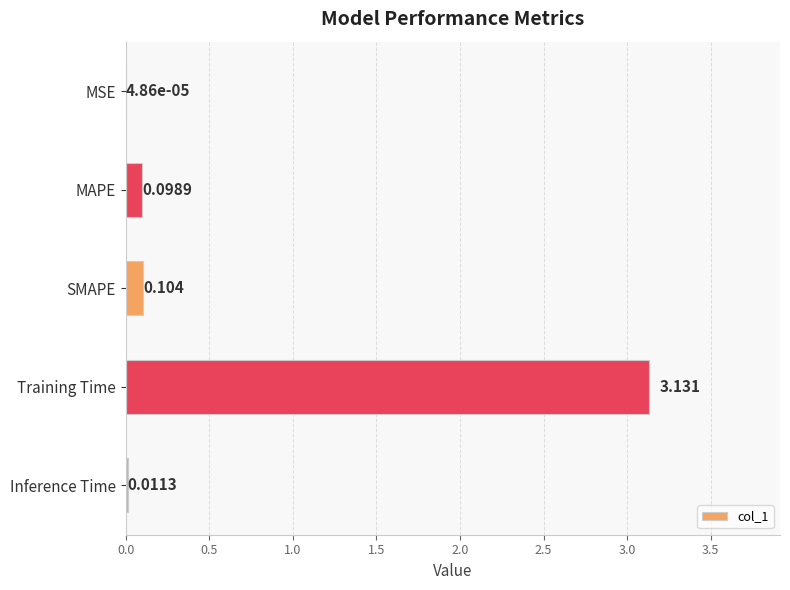

Which category has the highest value across all series?

Training Time